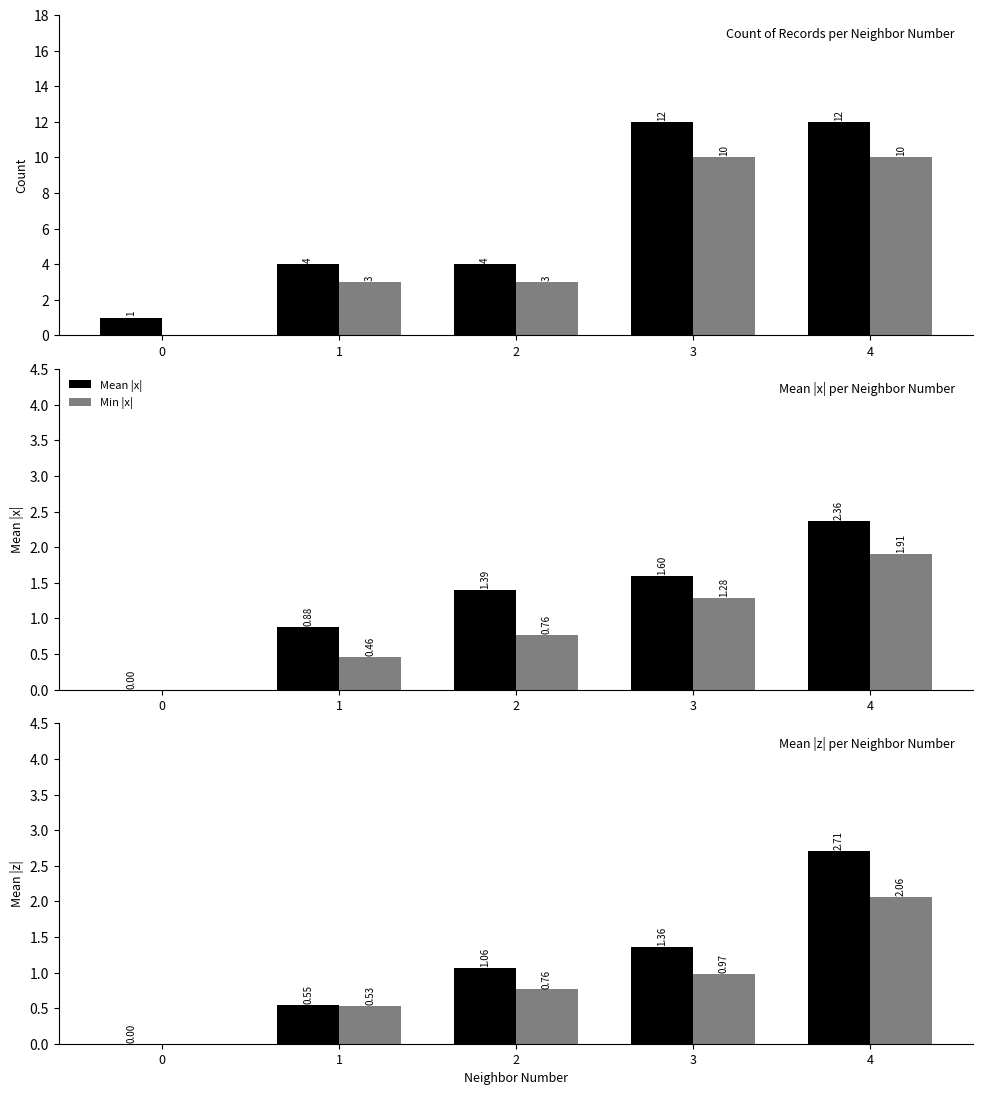

At which category is the sum across all series the highest?

4